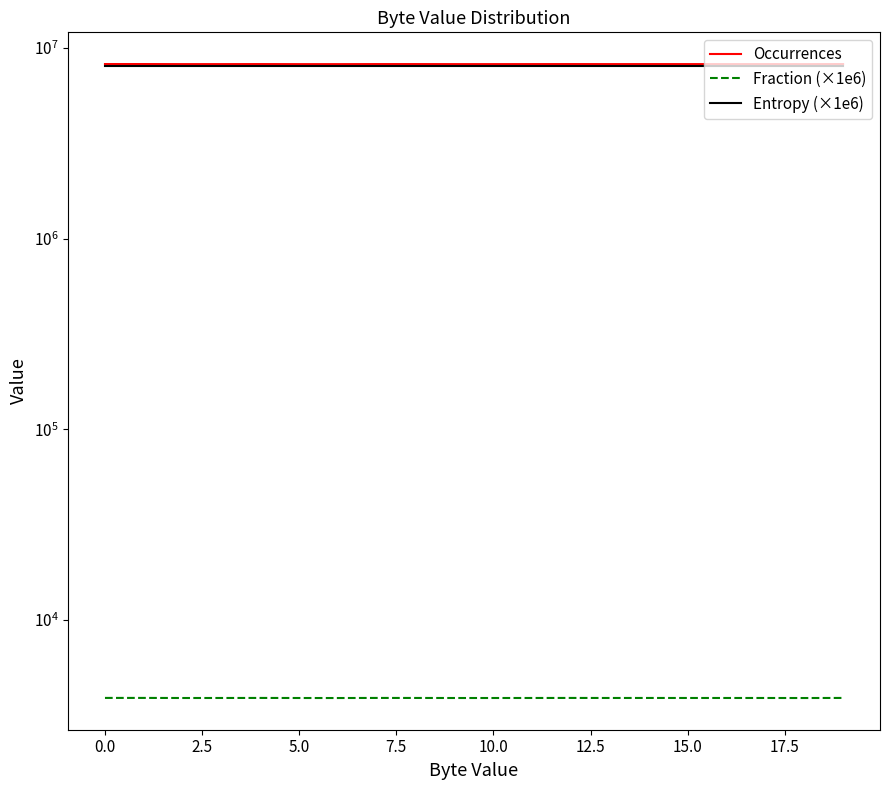

True or false: Entropy (×1e6) has a value of 11240974.2 at 12.5.

False